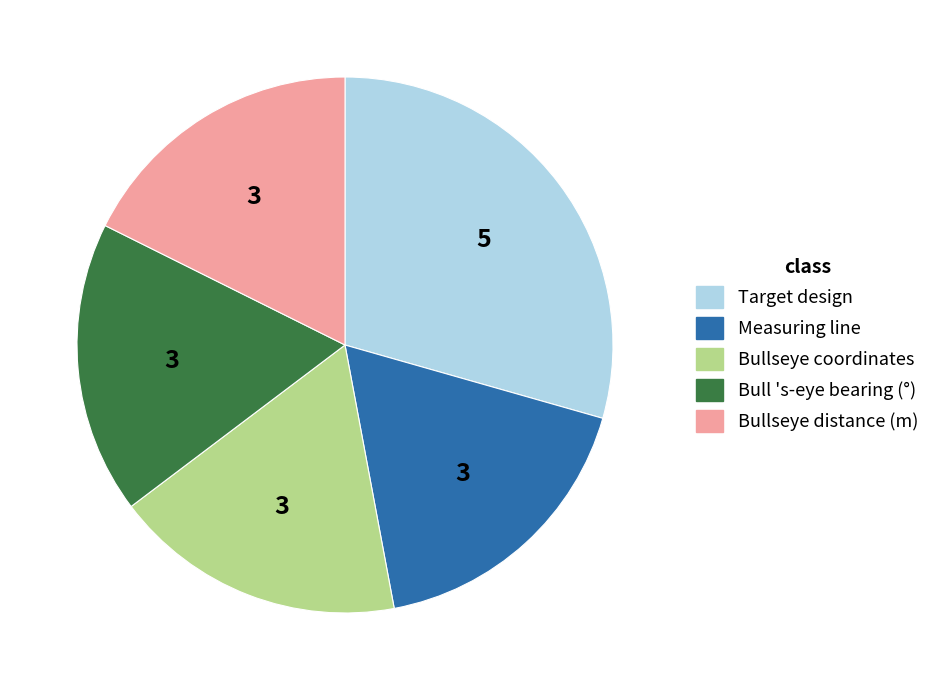

Which slice is the largest?

Target design